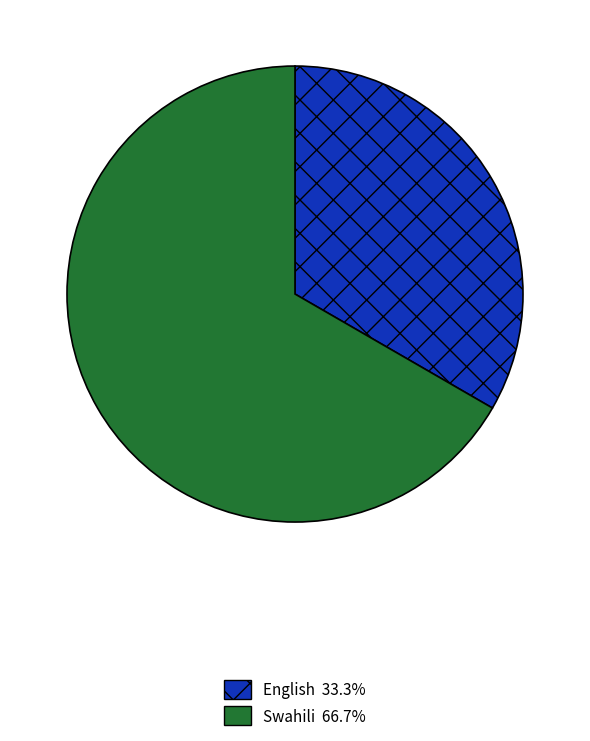

How many slices are in this pie chart?

2